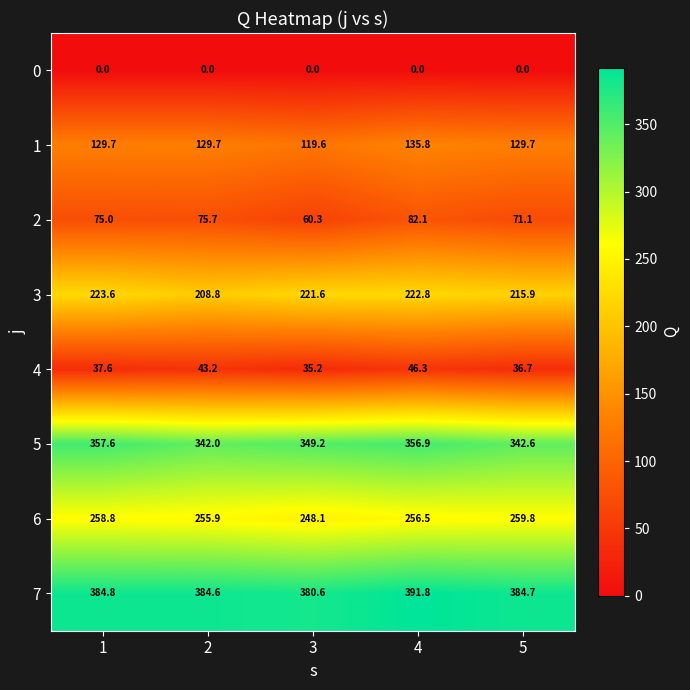

What is the highest value of the 5 series?

357.6